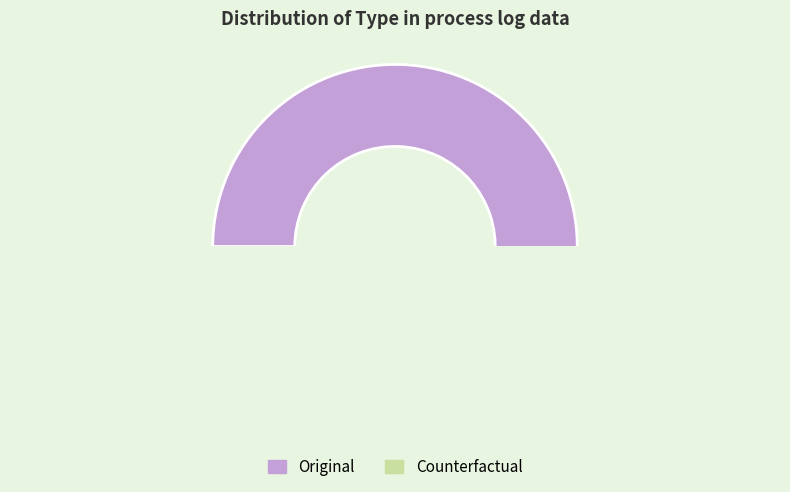

What is the largest slice in the pie chart?

Original